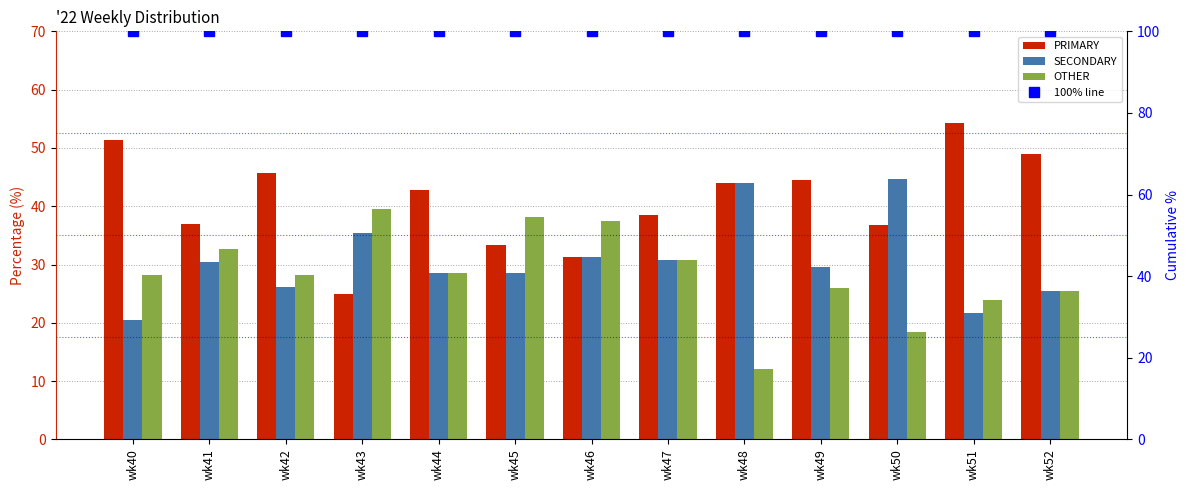

What is the total value across all series at wk49?

200.0